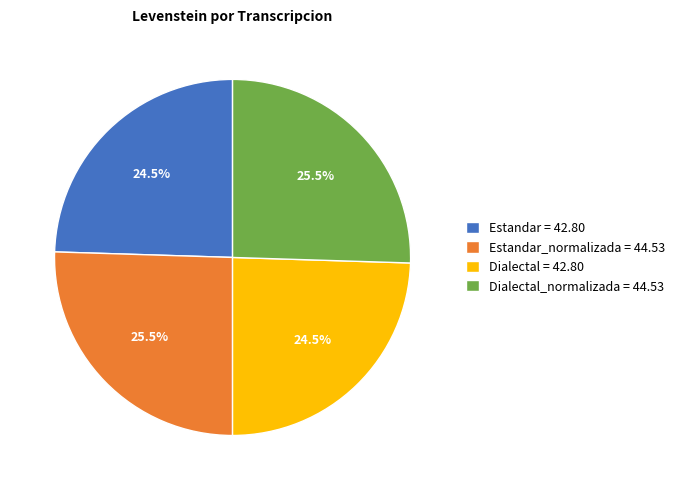

What portion of the pie excludes Dialectal = 42.80?

75.5%